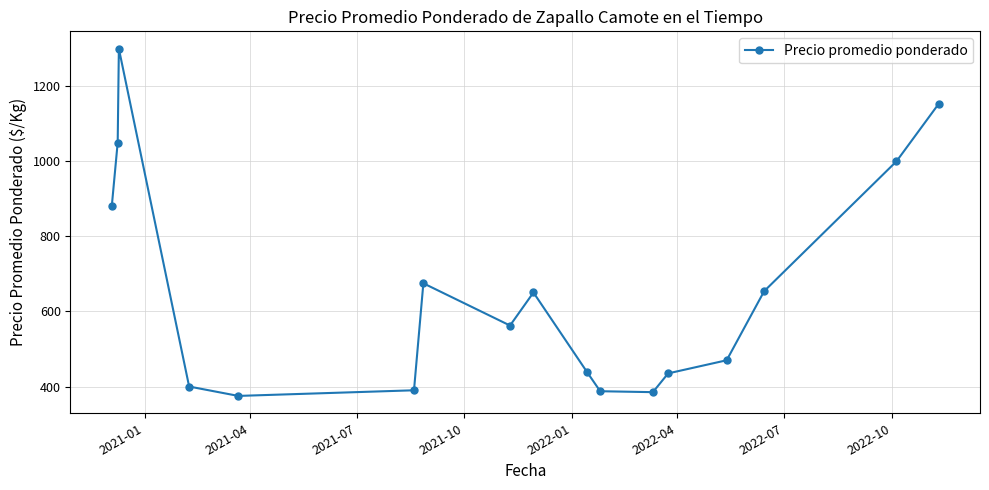

What is the average value?

659.2